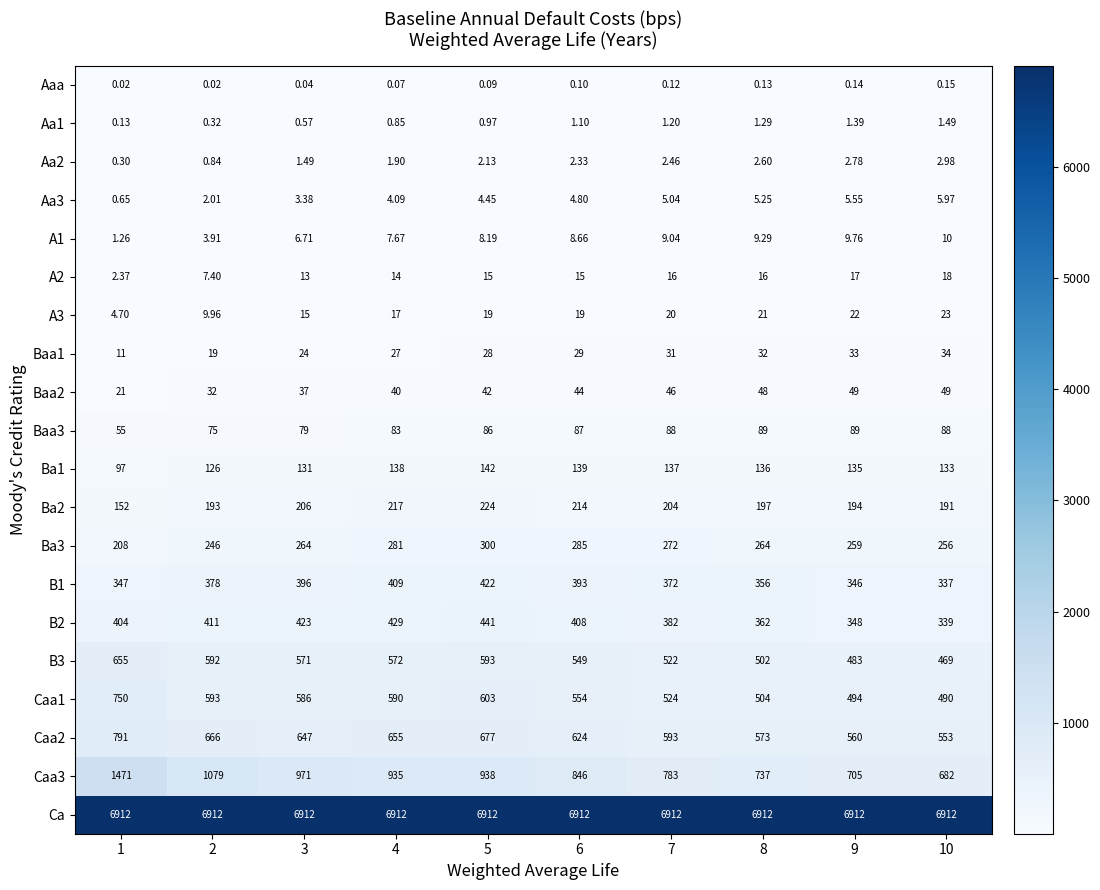

Is the value of Ba3 at 7 greater than the value of B2 at 1?

No